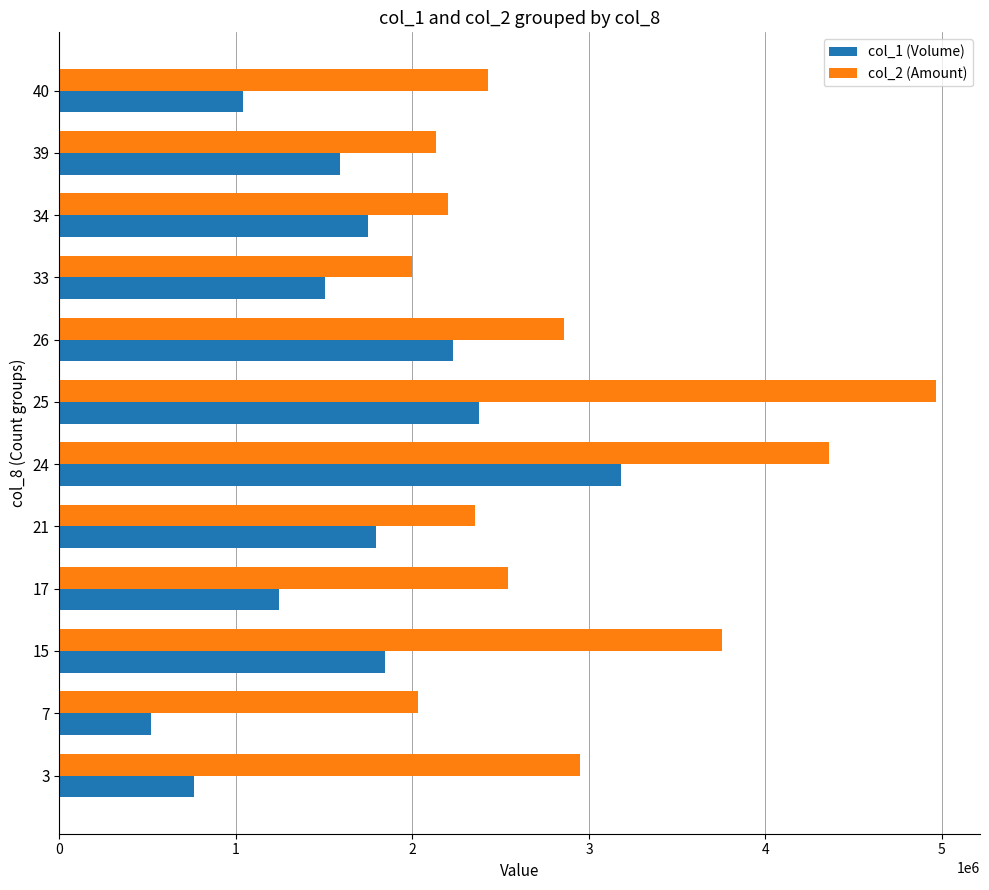

List the series in order of their overall mean, lowest first.

col_1 (Volume), col_2 (Amount)